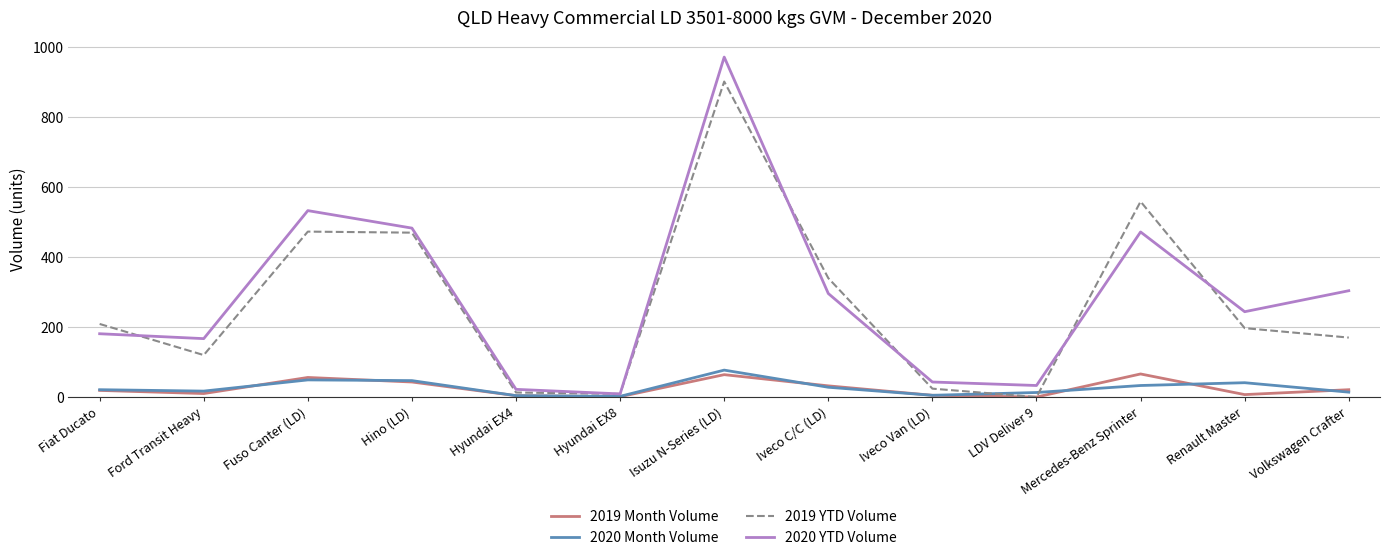

Which series has the largest range (max minus min)?

2020 YTD Volume